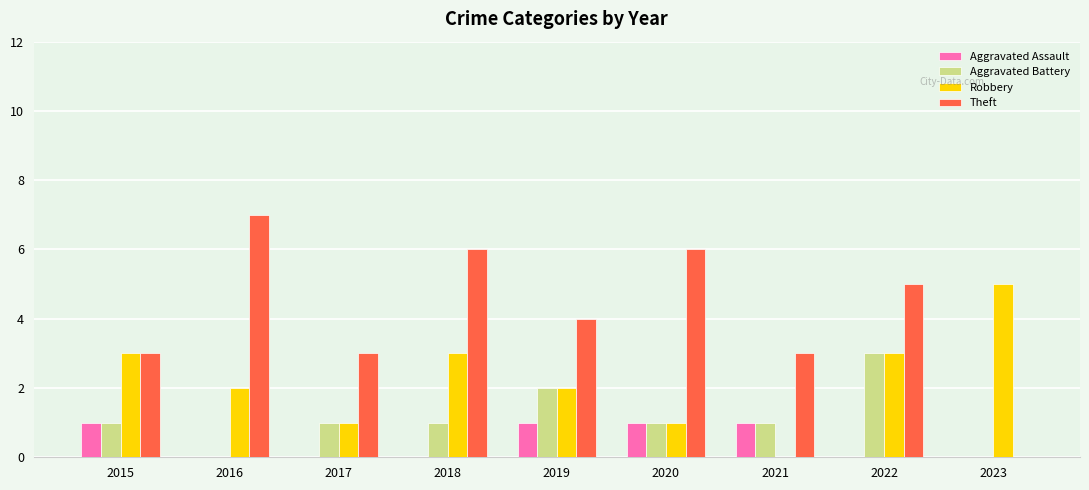

The value of Robbery at 2016 is 2. True or false?

True